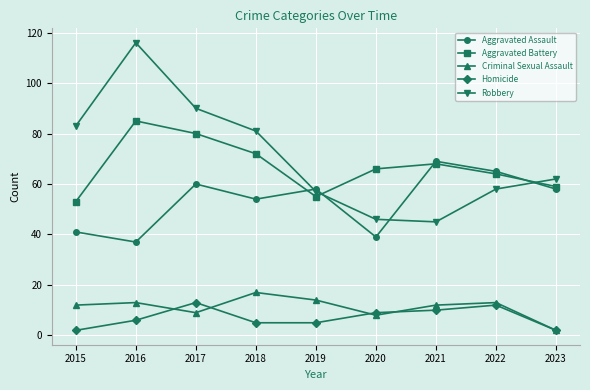

What is the value of the Criminal Sexual Assault point at the 4th from the left?

17